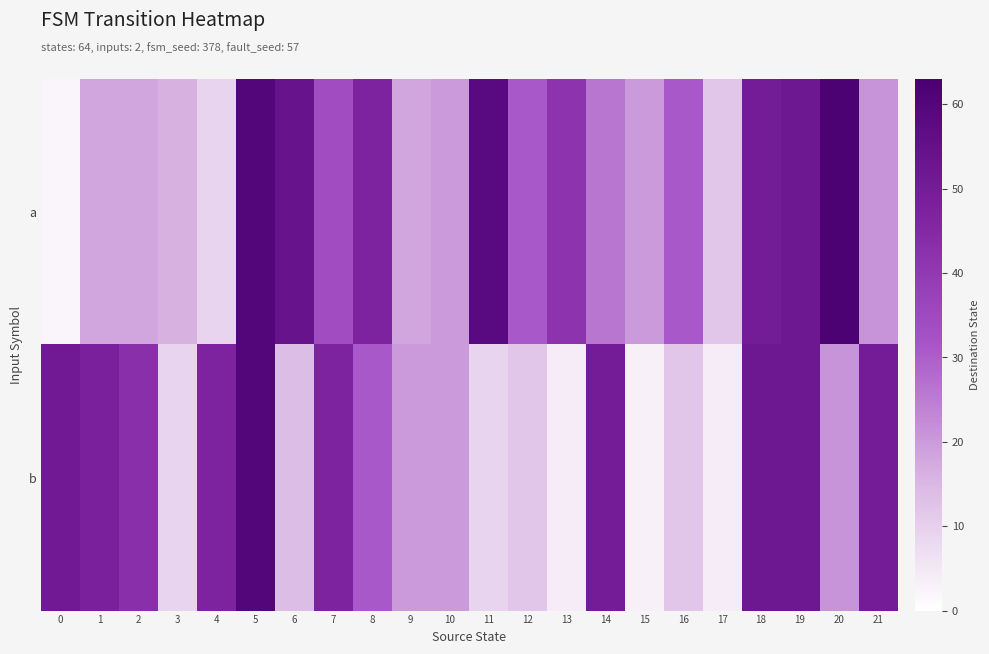

At how many categories does at least one series exceed 33?

15